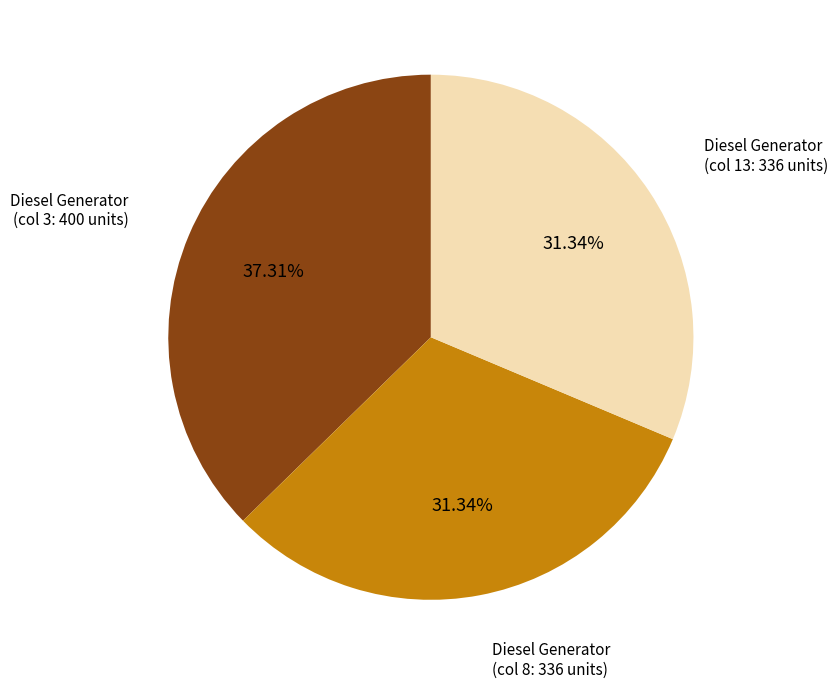

Is there a majority slice in this chart?

No